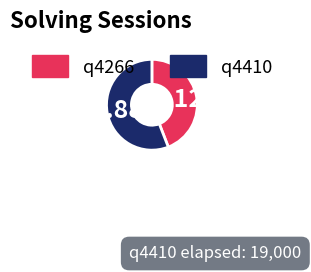

The q4410 slice represents 71% of the pie. True or false?

False